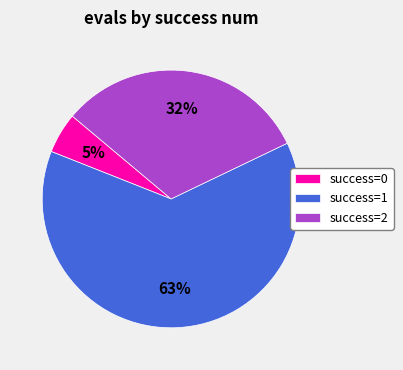

How many segments does this pie chart have?

3